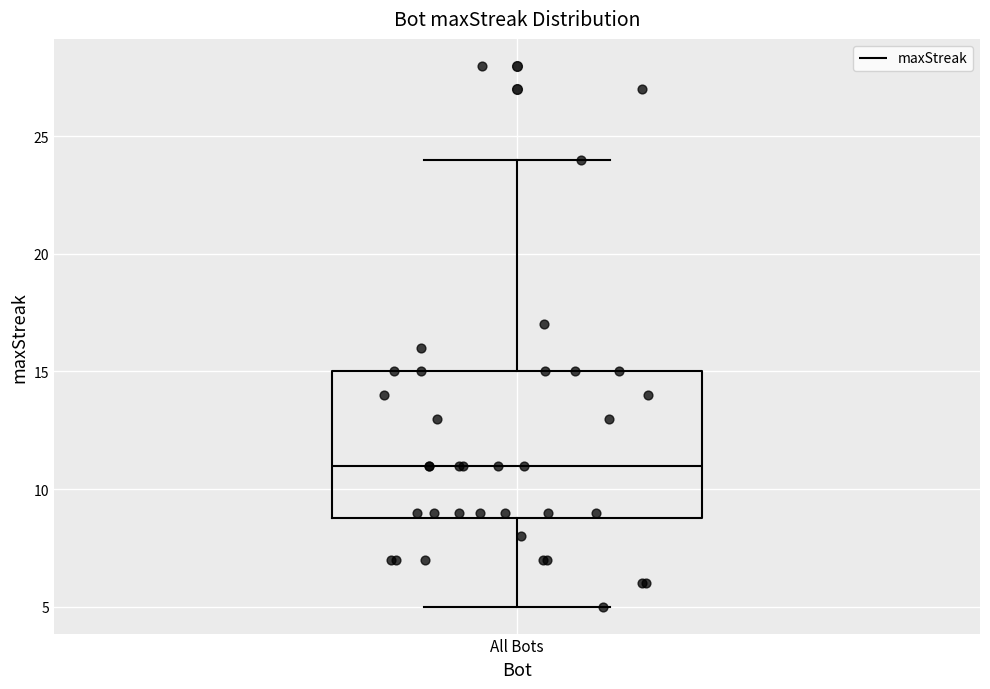

Where is the lower edge of the box for All Bots on the y-axis? The values are not printed on the chart, so give them approximately, as read against the axis.

9